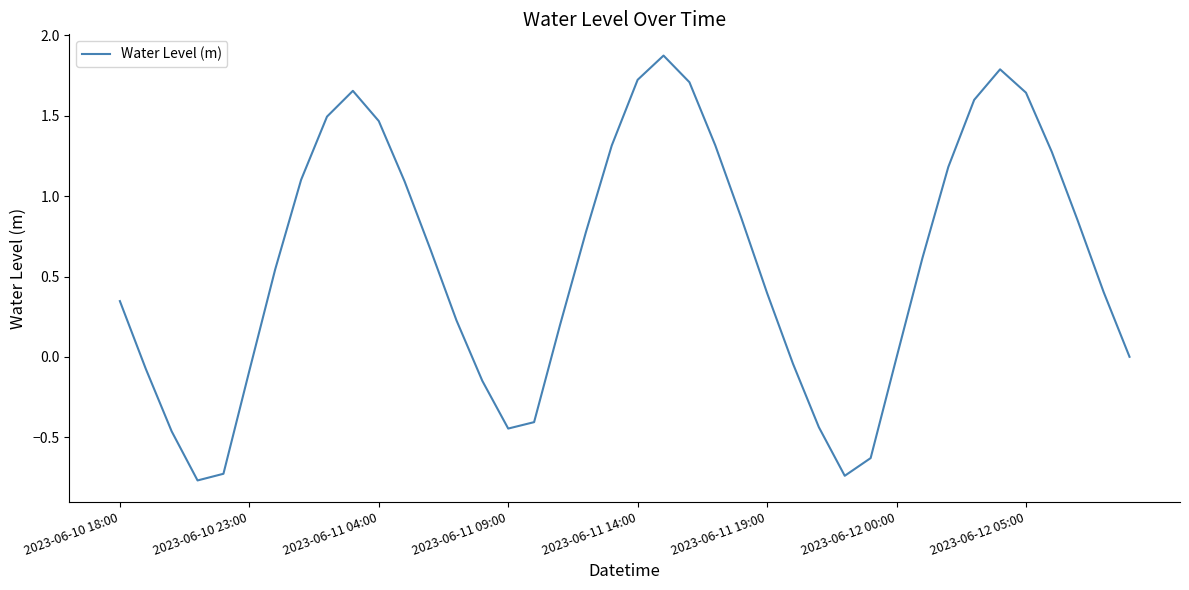

What is the maximum value shown in the chart?

1.9